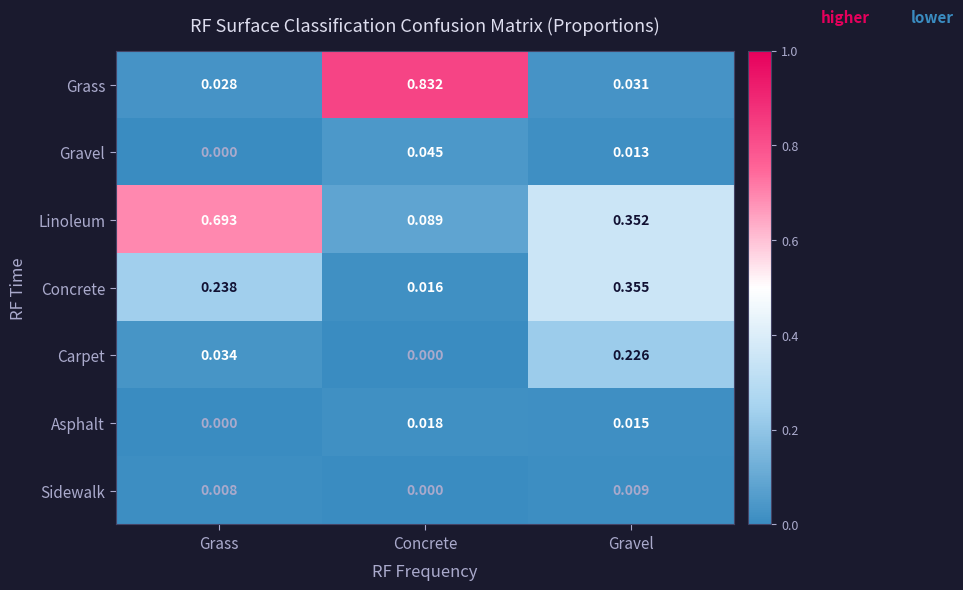

Which category has the lowest value in the Grass series?

Grass